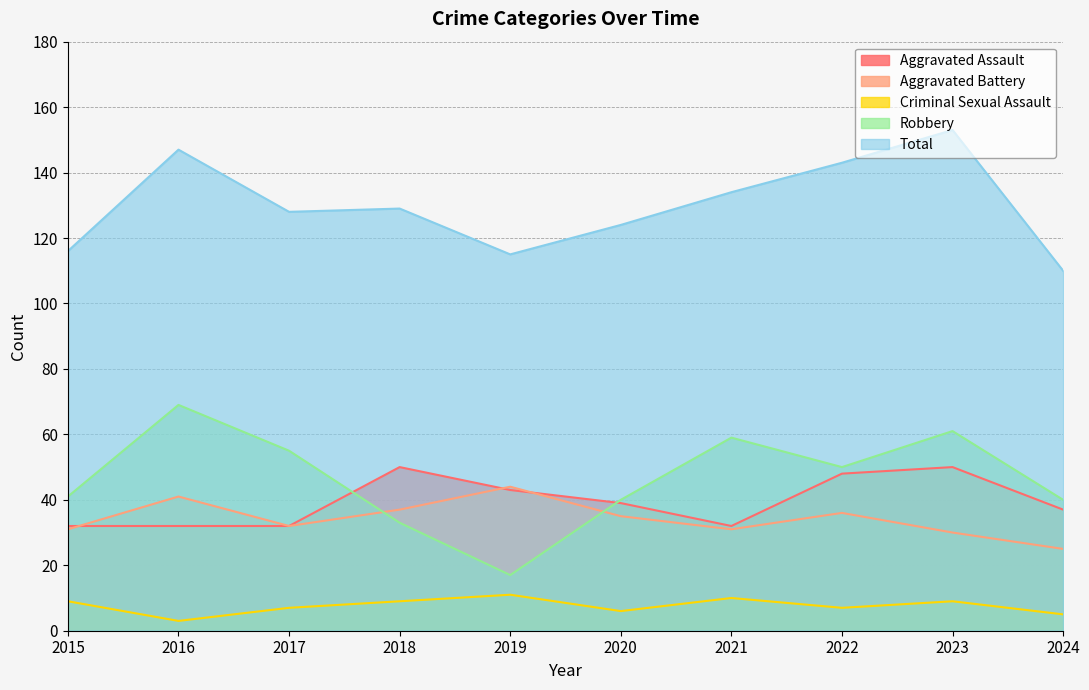

True or false: Criminal Sexual Assault has a value of 7 at 2019.

False